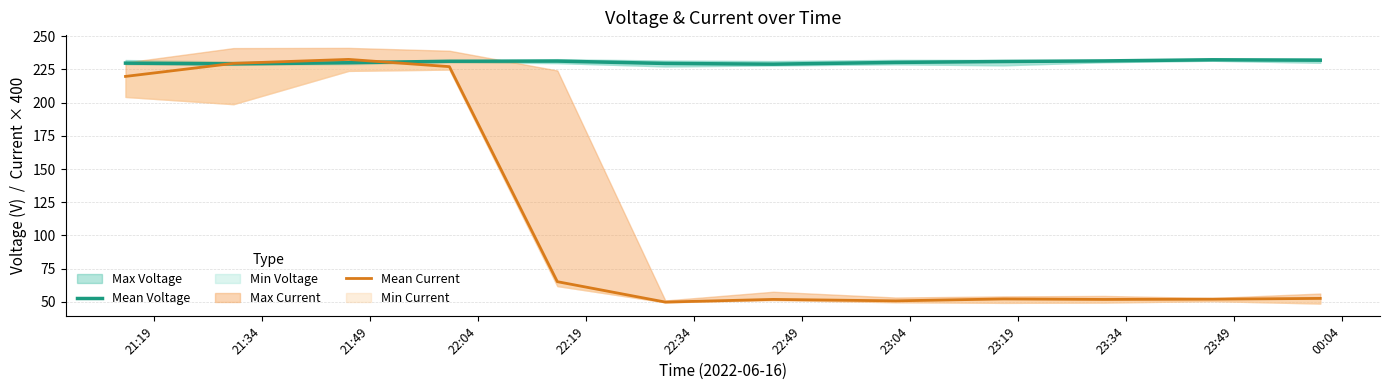

Does the chart display data point markers on the line(s)?

No